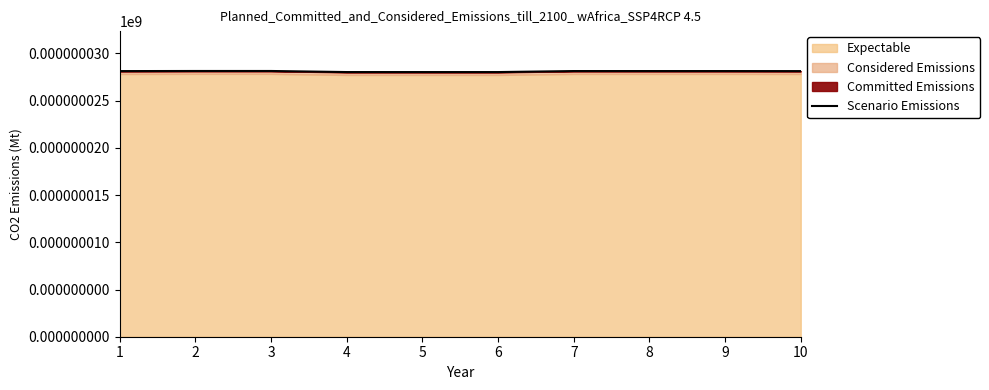

List the labels in order of value, smallest first.

6, 5, 4, 10, 1, 9, 8, 7, 3, 2